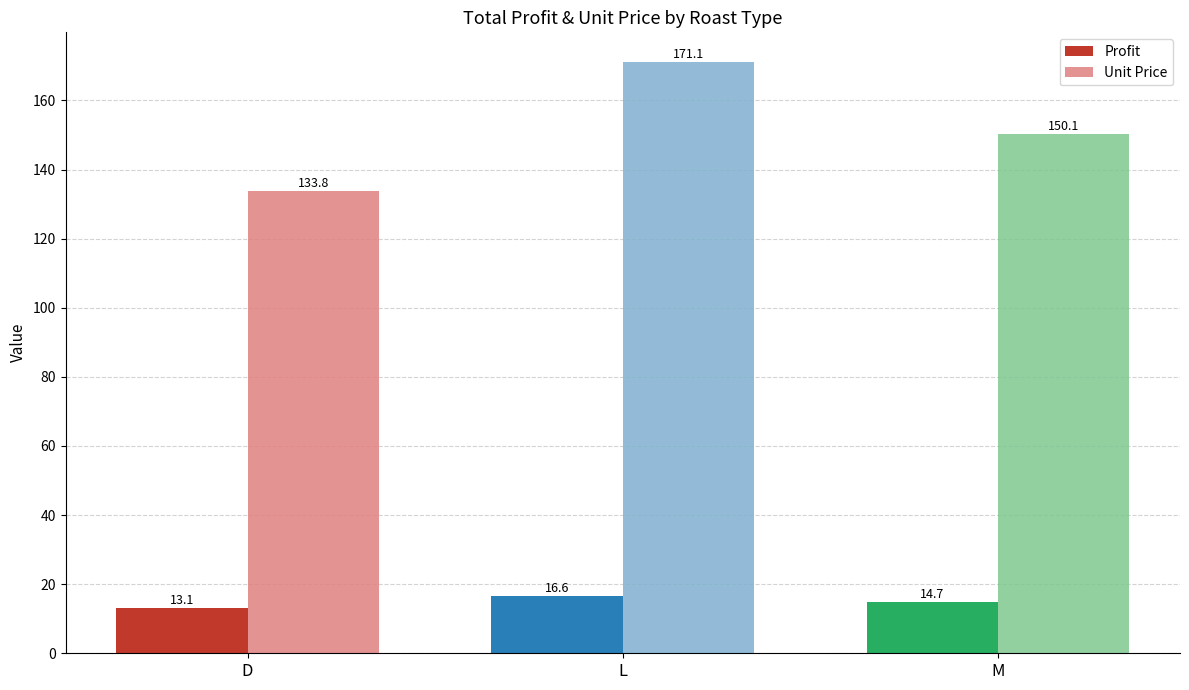

At which label does Profit reach its peak?

L